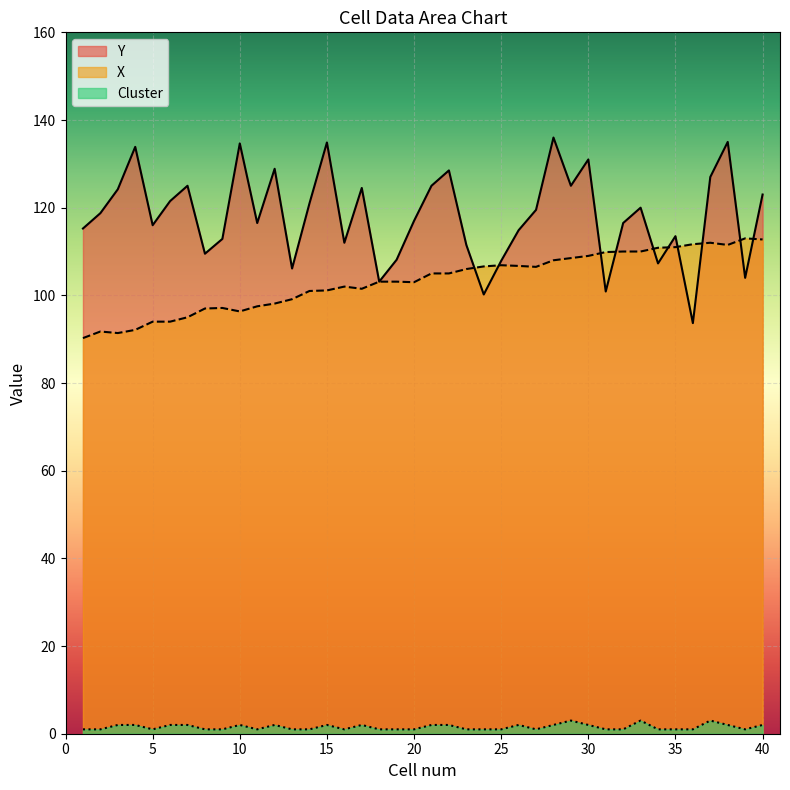

What is the approximate value of X at 9?

97.1